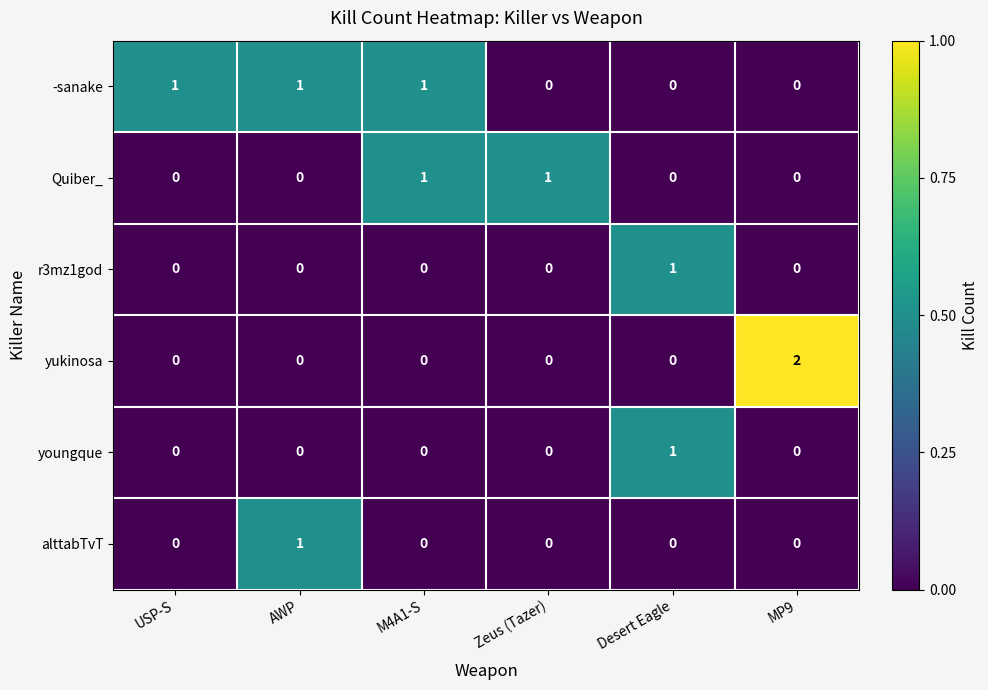

Which category has the highest value across all series?

MP9